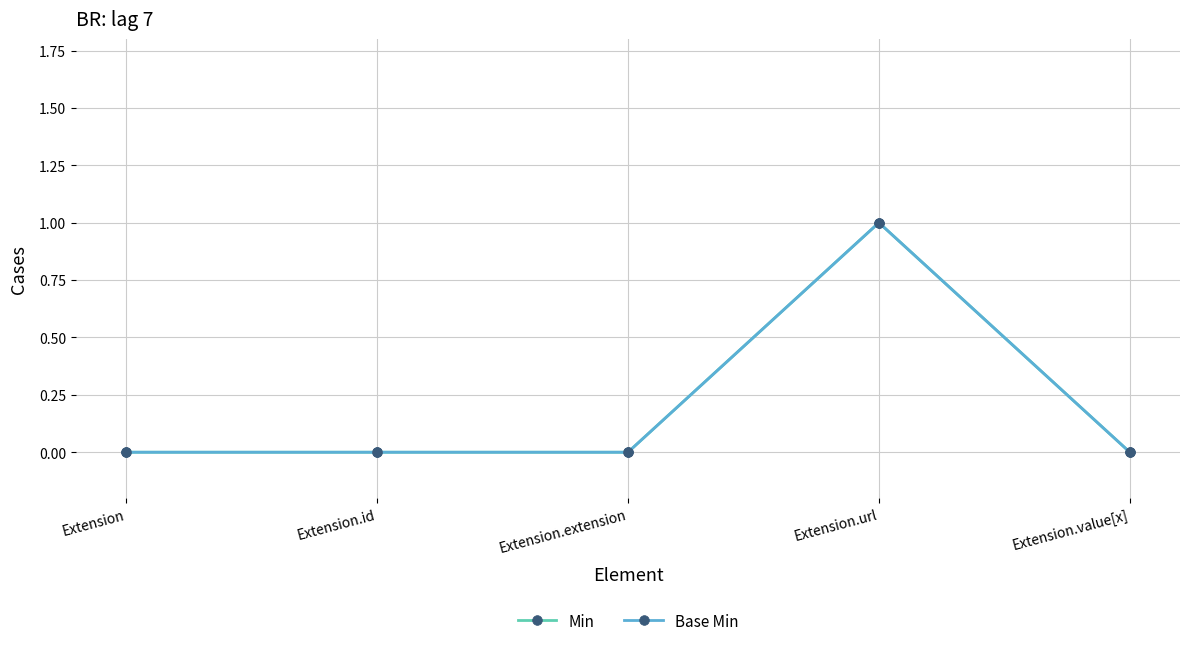

Reading left to right, transcribe all the data shown in this chart.

Min: Extension=0	Extension.id=0	Extension.extension=0	Extension.url=1	Extension.value[x]=0
Base Min: Extension=0	Extension.id=0	Extension.extension=0	Extension.url=1	Extension.value[x]=0